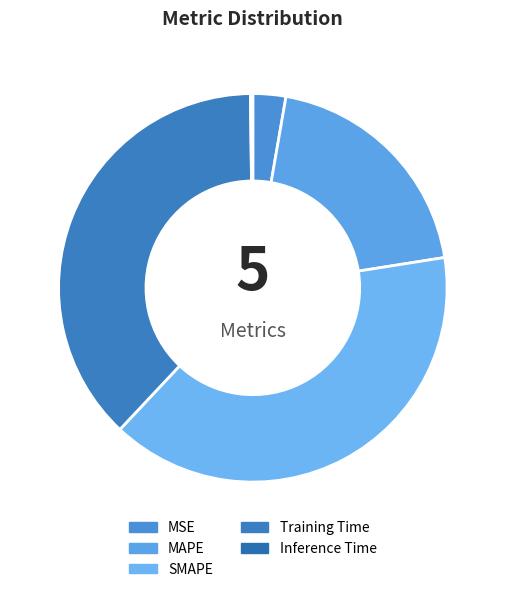

The Inference Time slice represents 0% of the pie. True or false?

True